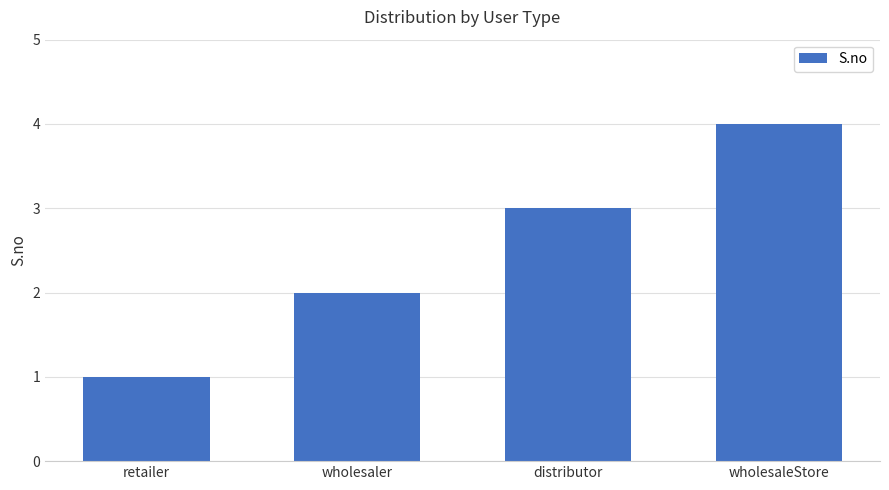

Rank the categories by value from lowest to highest.

retailer, wholesaler, distributor, wholesaleStore